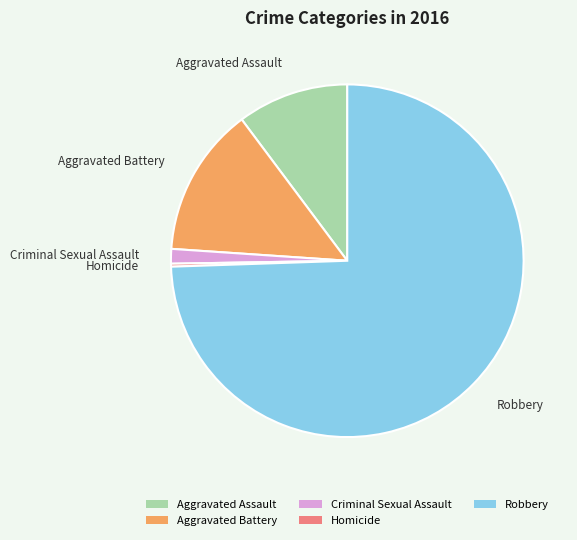

What is the majority slice?

Robbery